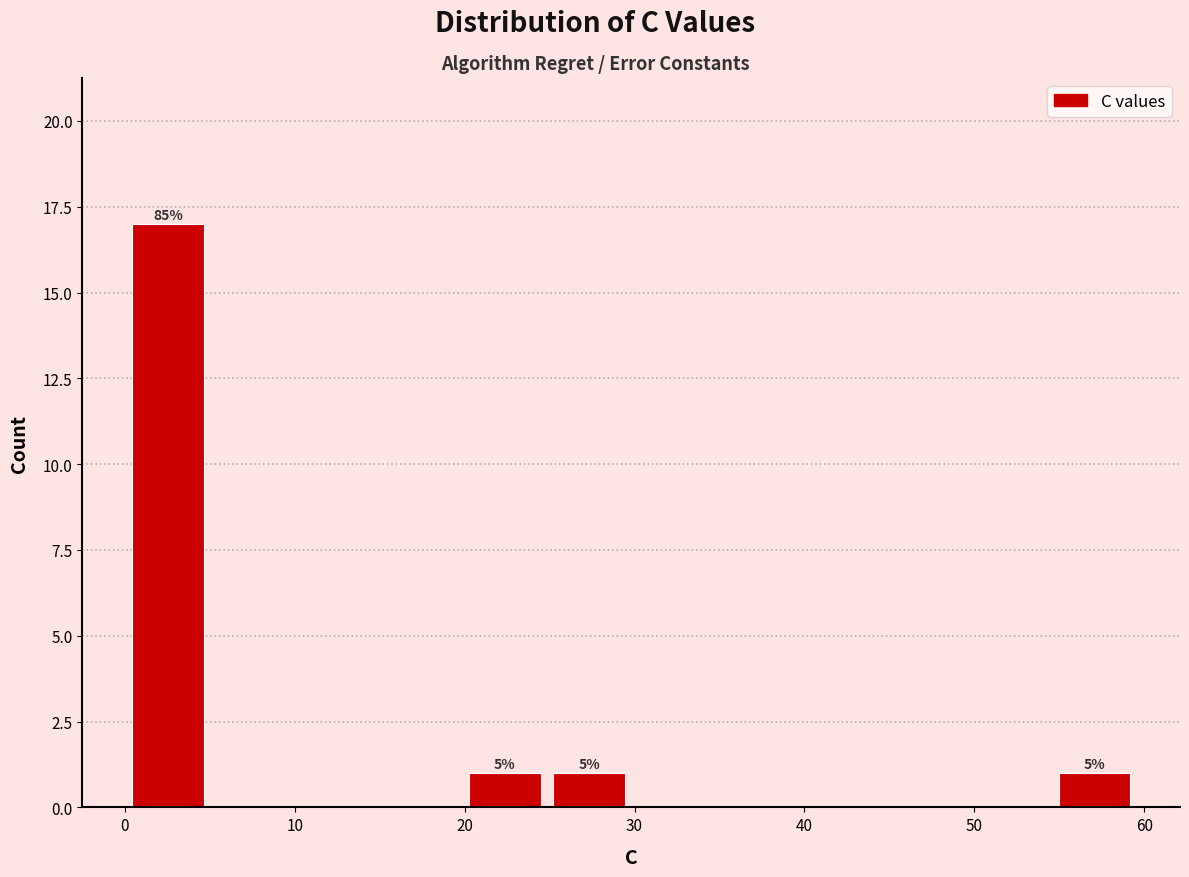

Which range on the x-axis has the tallest bar?

0 to 5